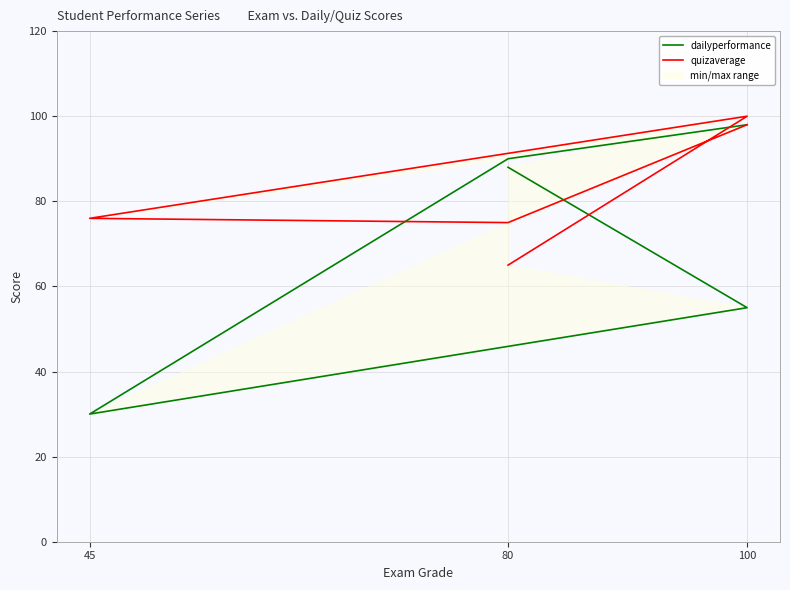

How many interior local peaks does the quizaverage series have?

1